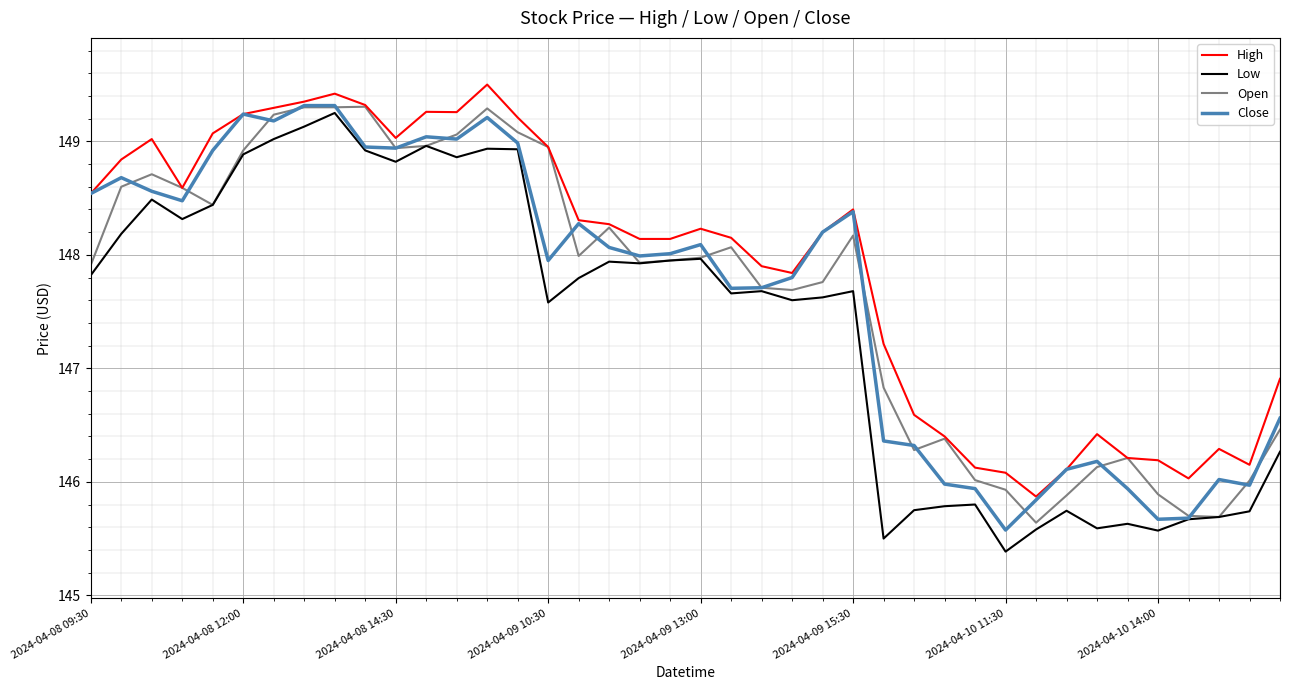

What is the greatest value displayed?

149.5